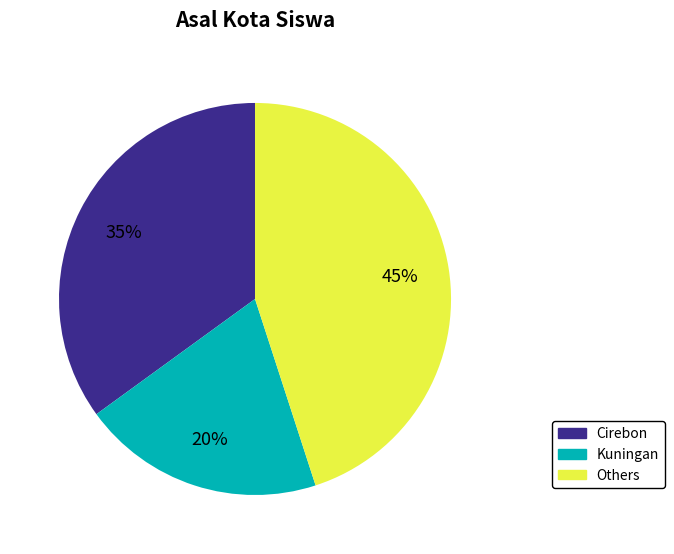

To the nearest percent, what is the difference between the largest and smallest slice percentages?

25%